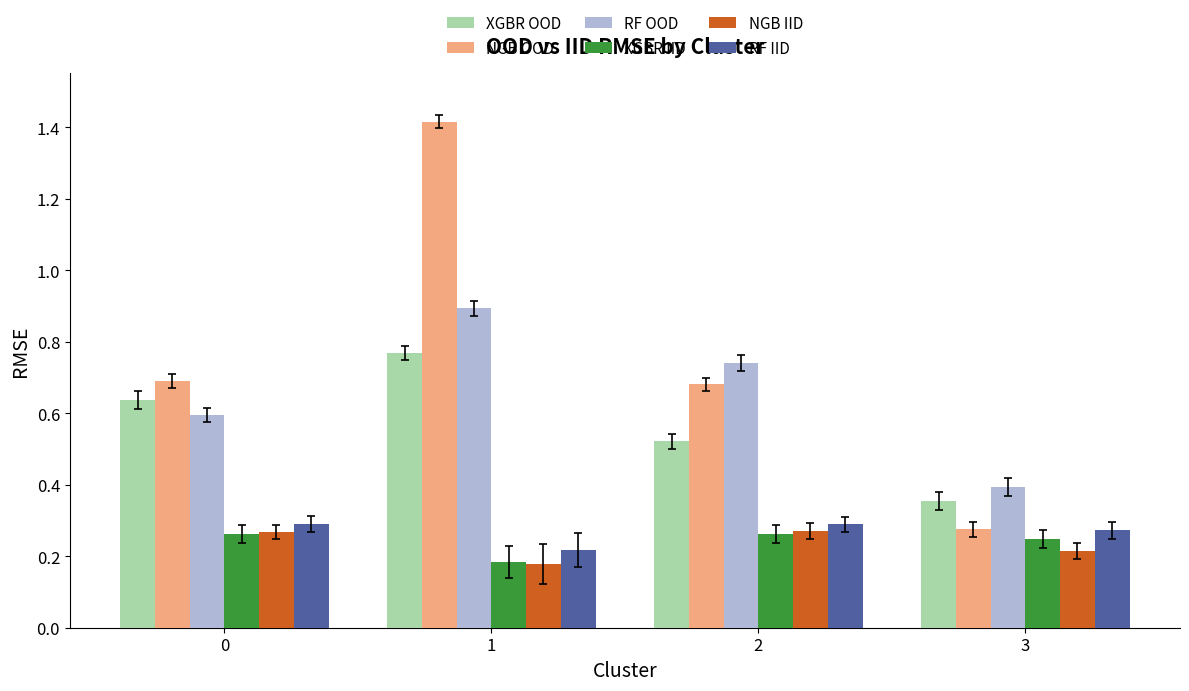

Which series changed the most between 2 and 3?

NGB OOD